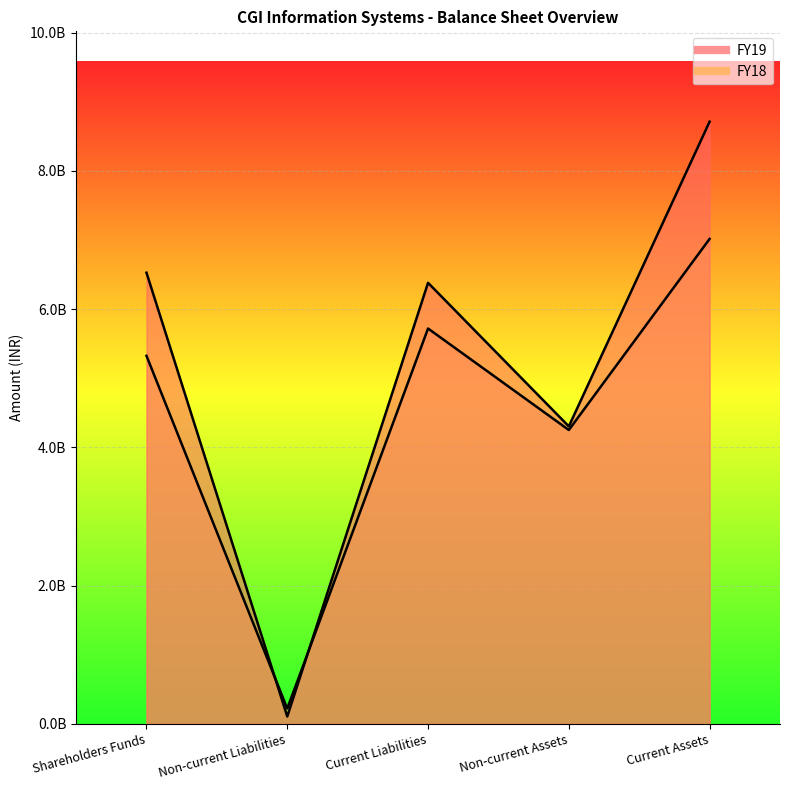

What are all the series names shown in the legend?

FY19, FY18